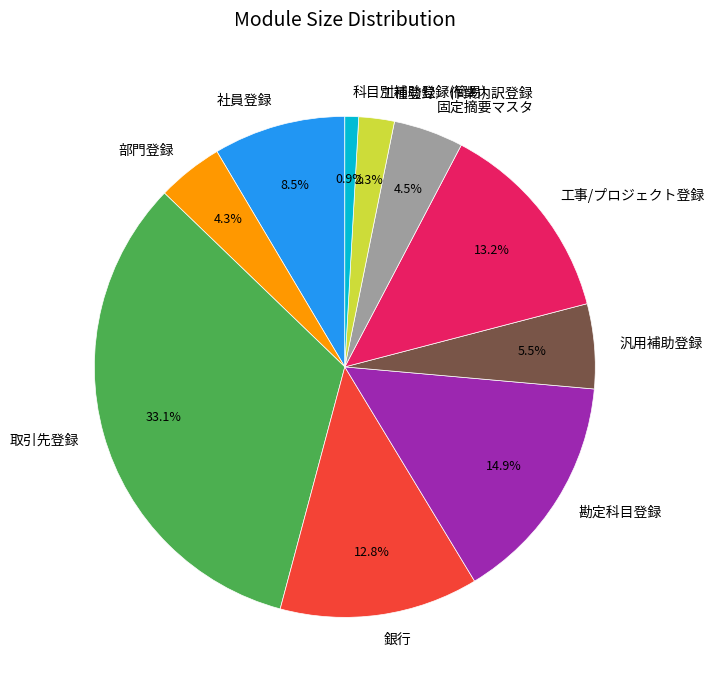

What is the largest slice in the pie chart?

取引先登録